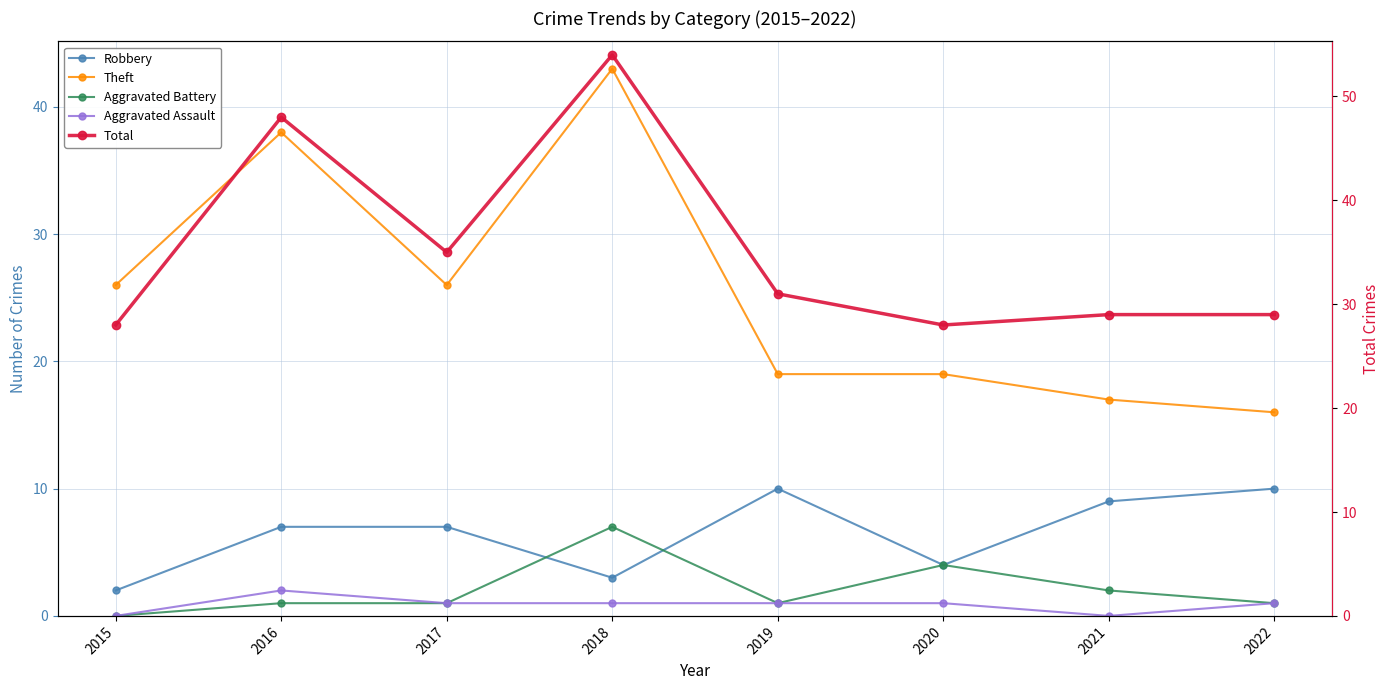

At which label does Aggravated Battery first exceed 1?

2018